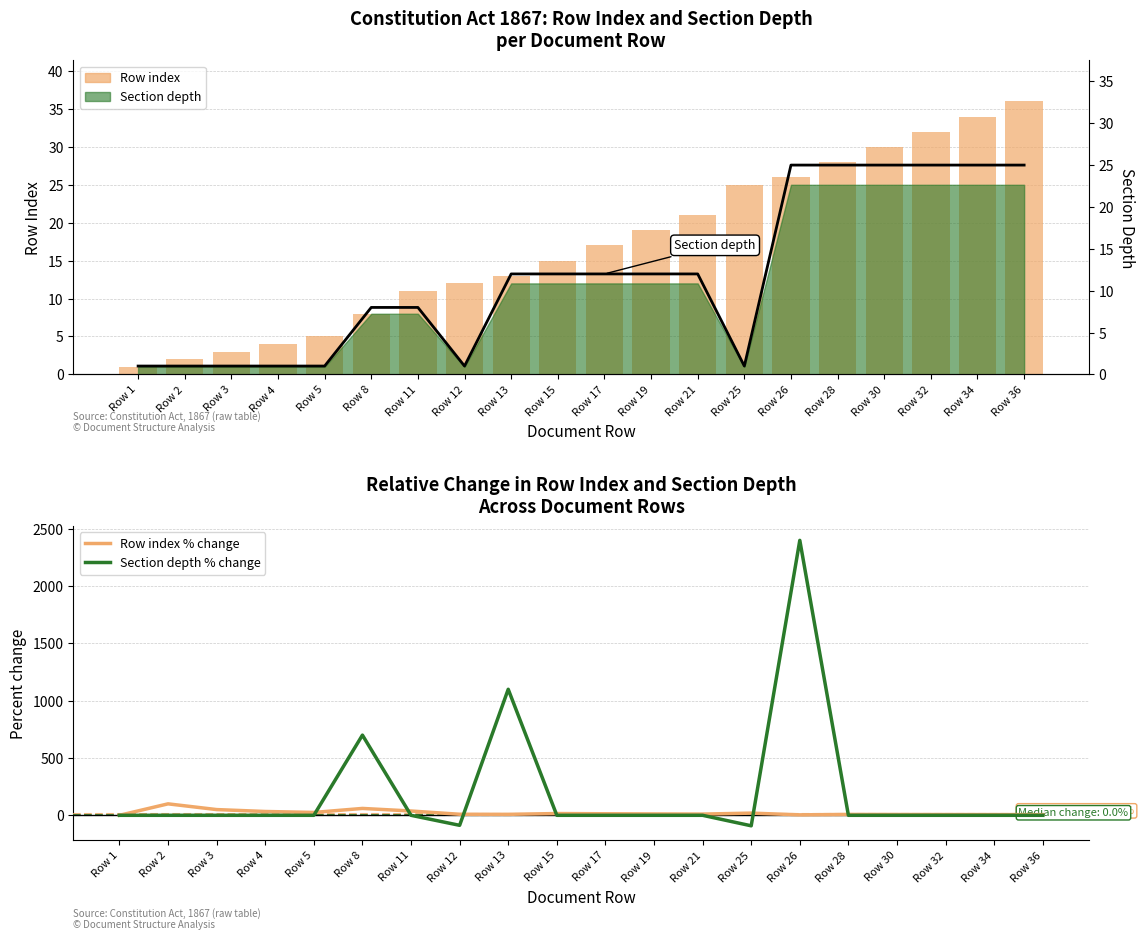

At Row 21, list the series in order from largest to smallest.

Row index, Section depth, Row index % change, Section depth % change